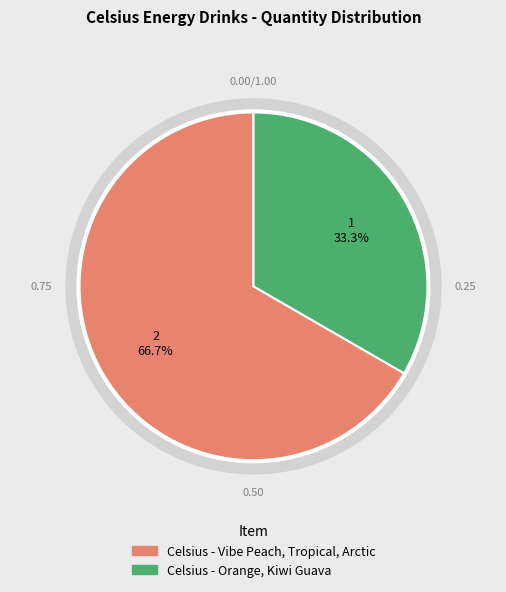

What is the total percentage of Celsius - Vibe Peach, Tropical, Arctic and Celsius - Orange, Kiwi Guava?

100.0%